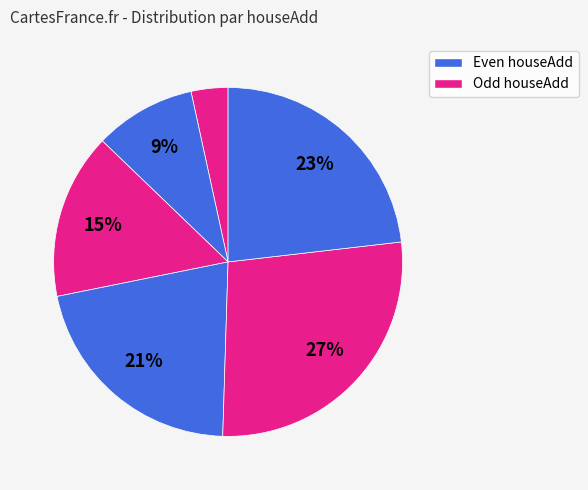

Count the number of slices in the pie.

6